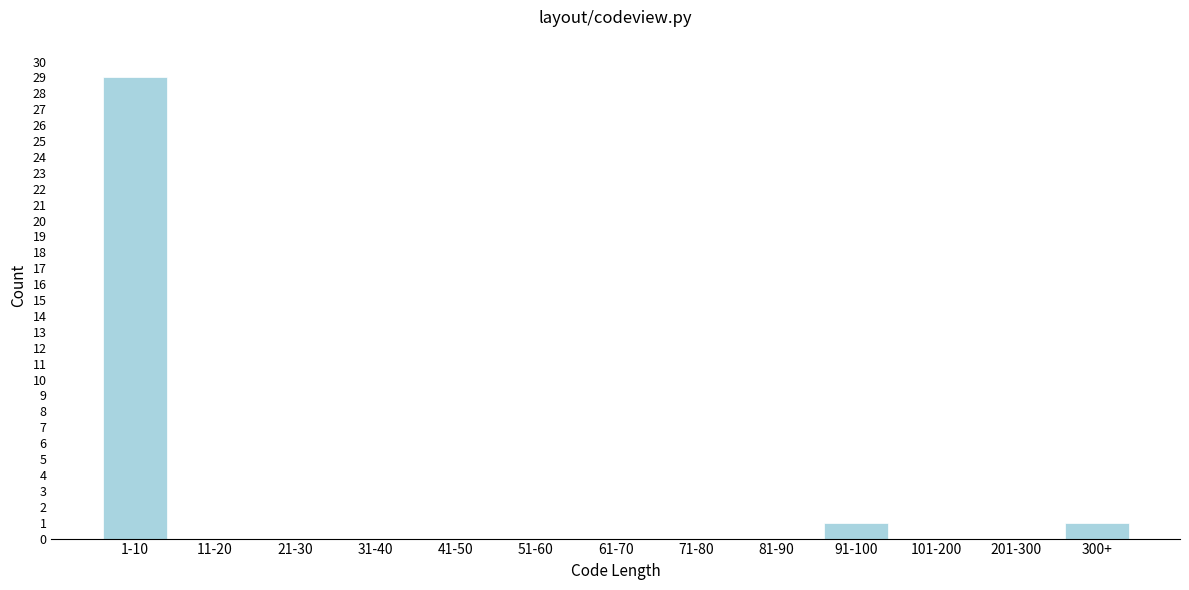

Reading left to right, transcribe all the data shown in this chart.

1-10=29	11-20=0	21-30=0	31-40=0	41-50=0	51-60=0	61-70=0	71-80=0	81-90=0	91-100=1	101-200=0	201-300=0	300+=1